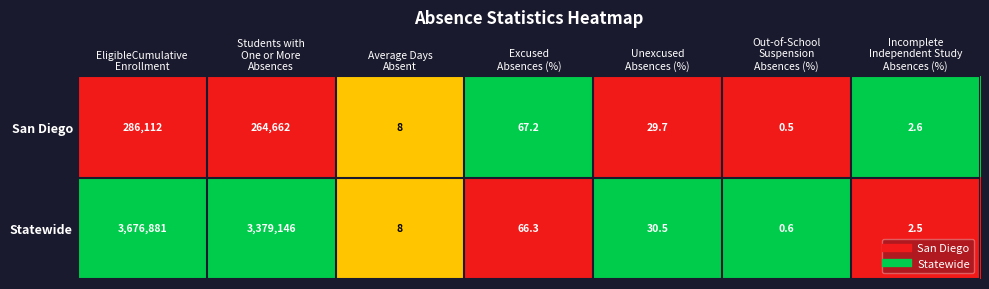

How many distinct data groups are displayed?

2